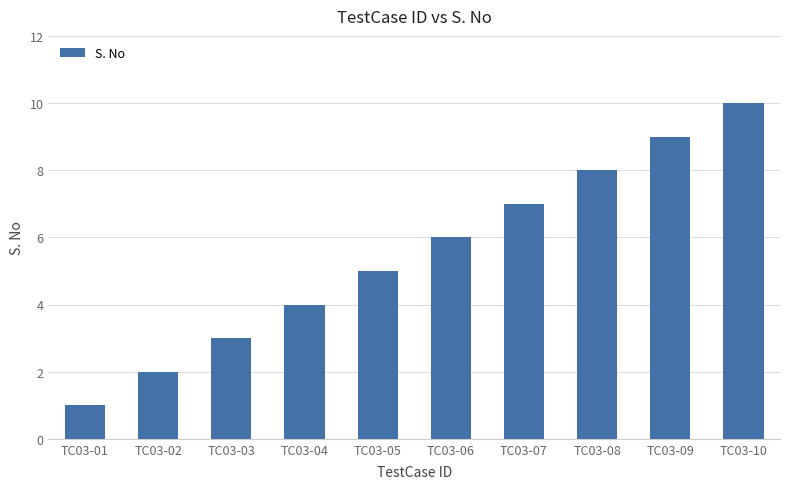

Between TC03-03 and TC03-05, which is larger?

TC03-05